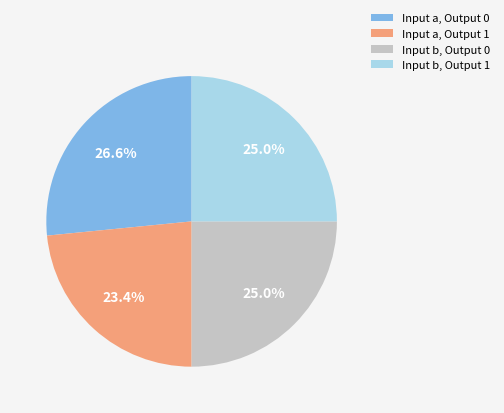

Is it true that Input b, Output 0 is 25% of the pie?

True